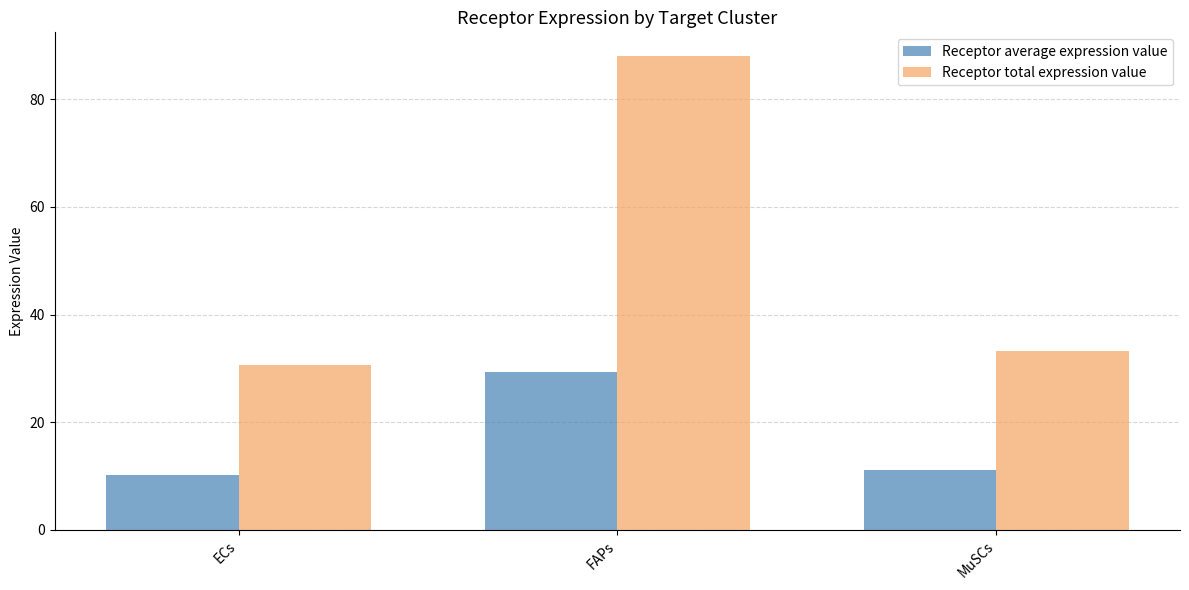

Is it true that Receptor average expression value equals 11.1 at MuSCs?

True